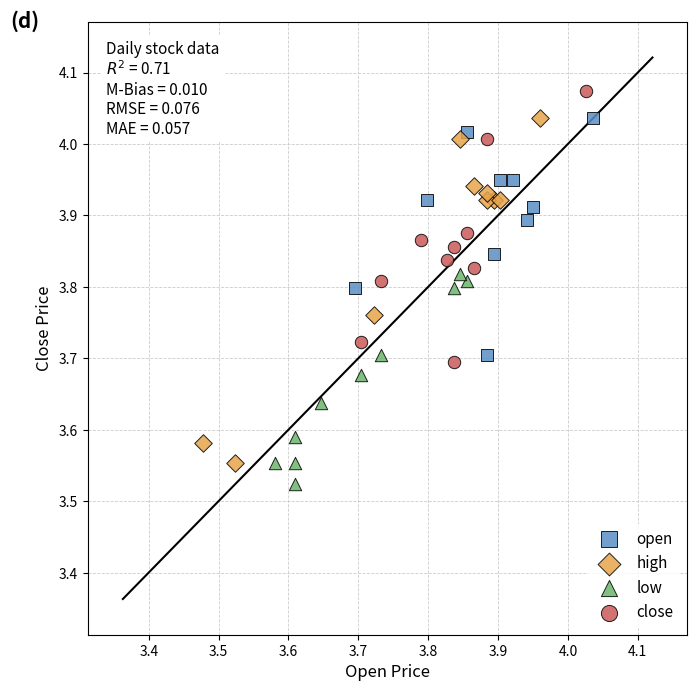

Which series contains the lowest Y value?

low